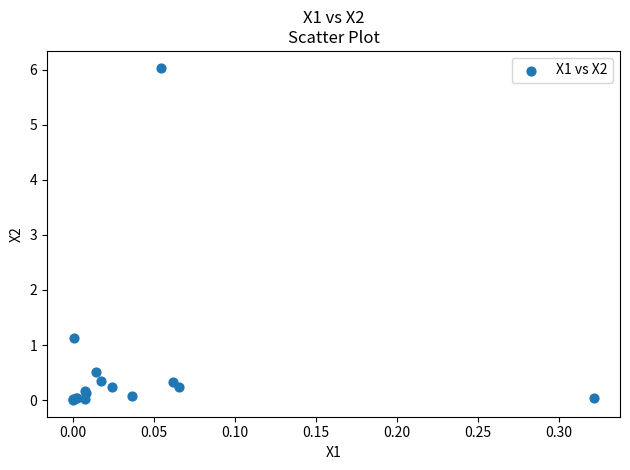

What Y value in the scatter plot is closest to 3?

1.1